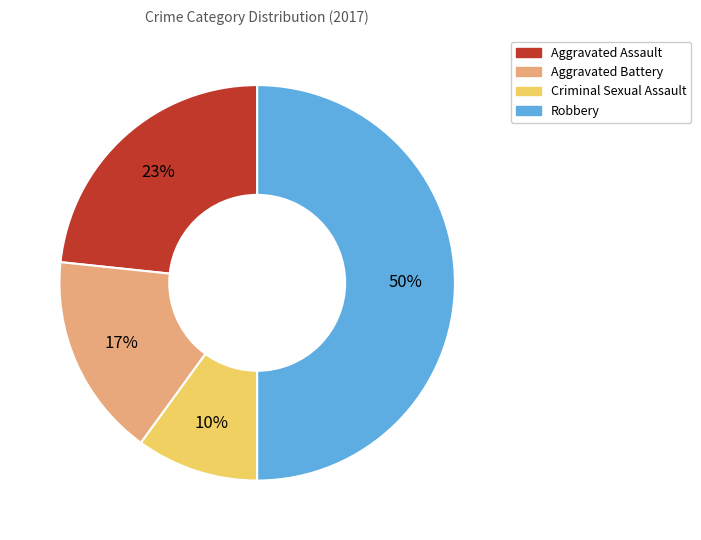

What percentage is the Robbery slice, to the nearest percent?

50%